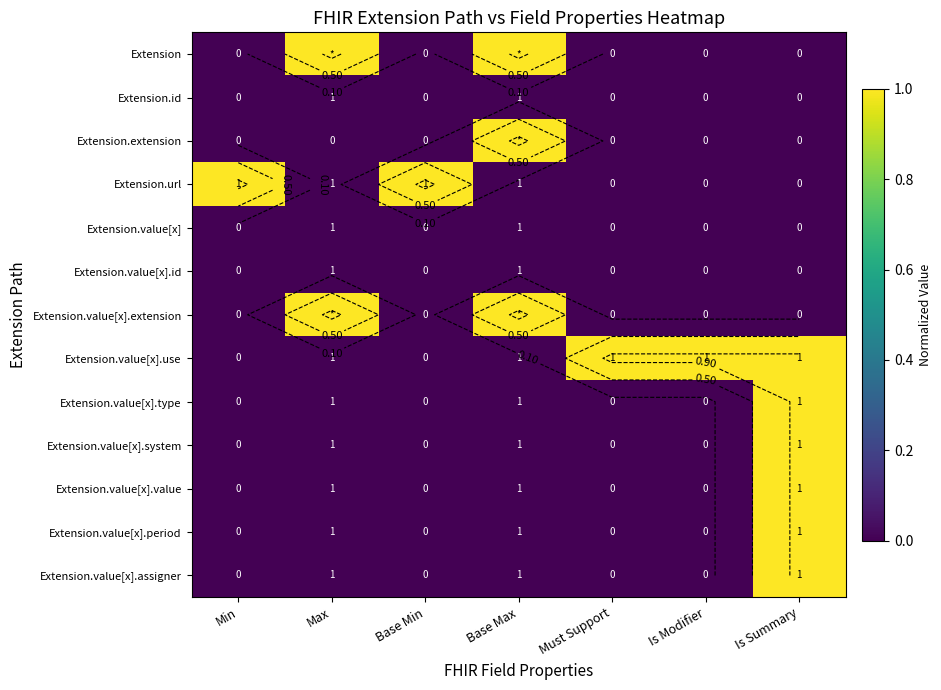

How many data points does each series have?

7